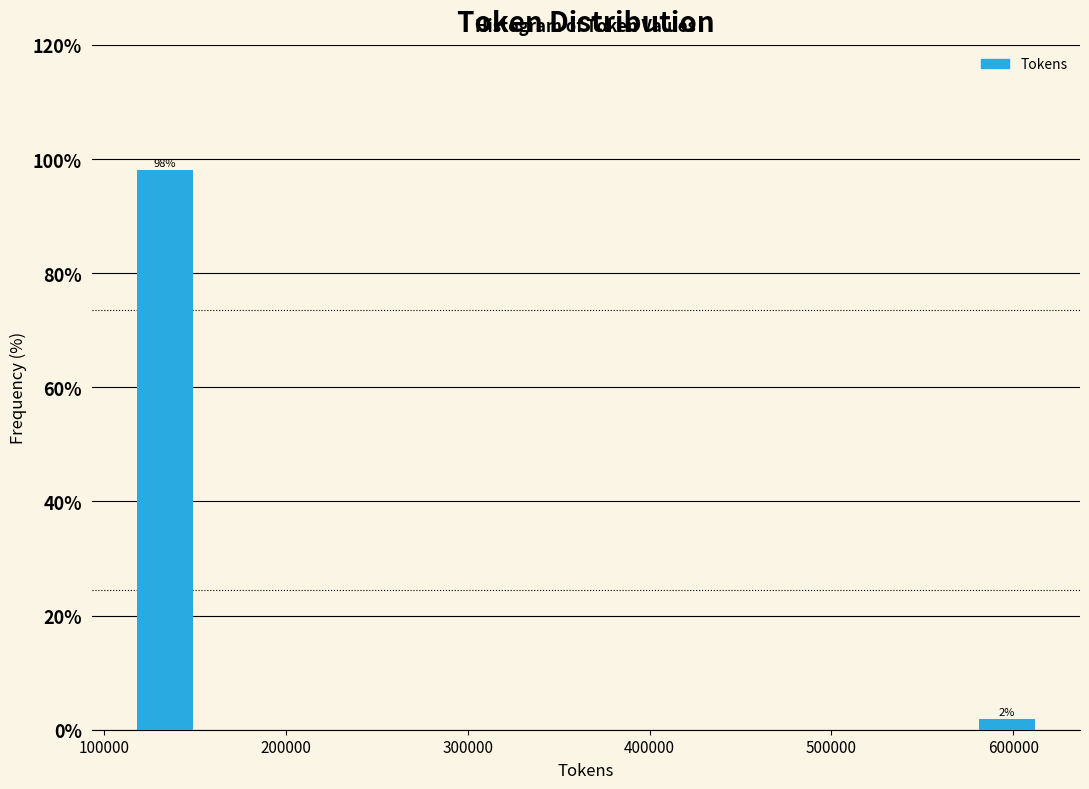

Over which range of the x-axis is the bar tallest?

110000 to 160000